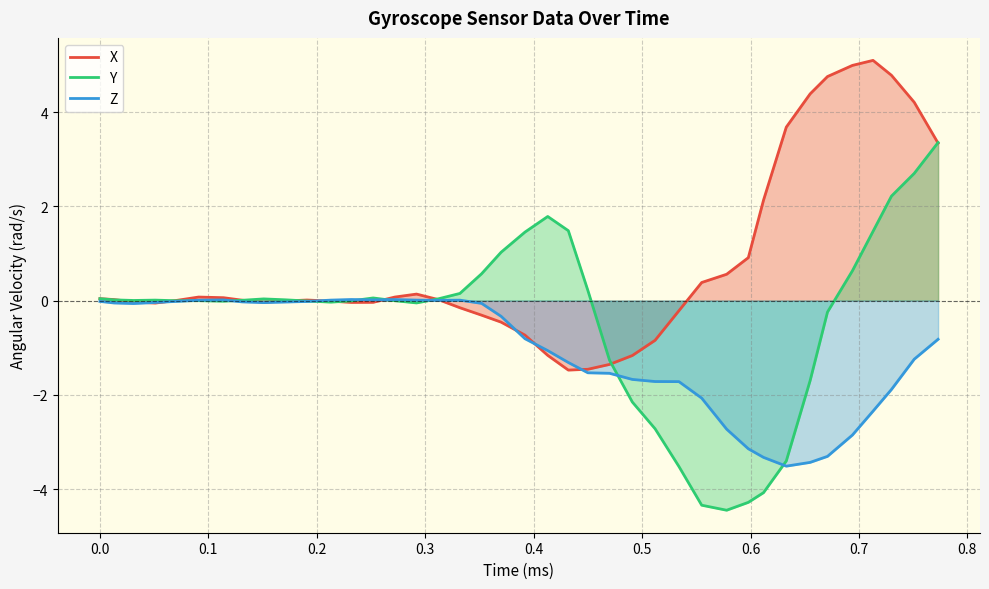

Rank the series at 0.0 from lowest to highest value.

Z, X, Y